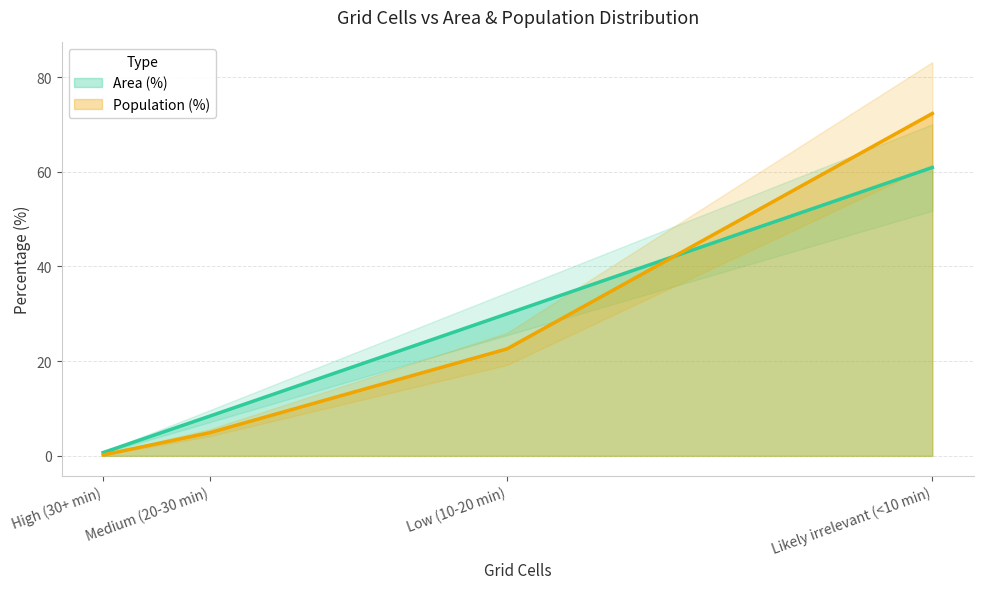

How many lines are shown in the chart?

2